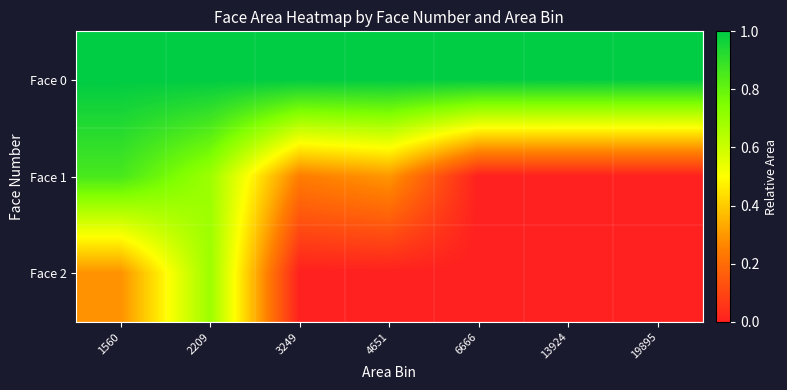

Which series has the largest total across all categories?

Face 0